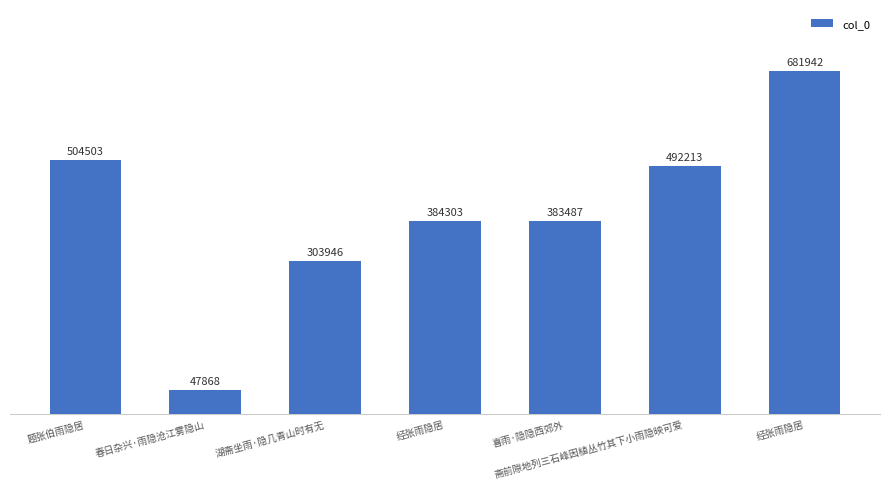

How many bars are there in total?

7